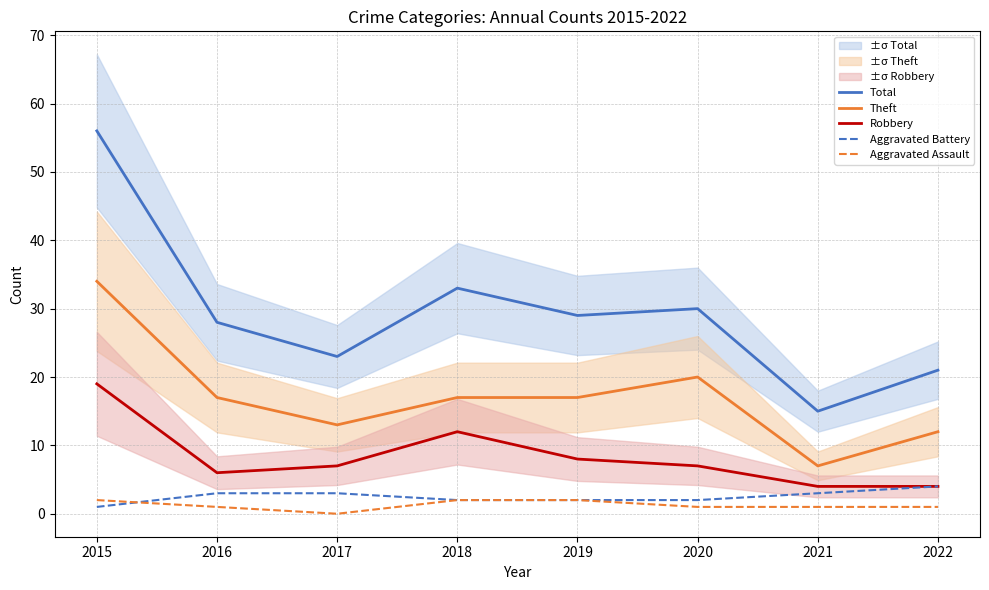

How many data points does each series have?

8